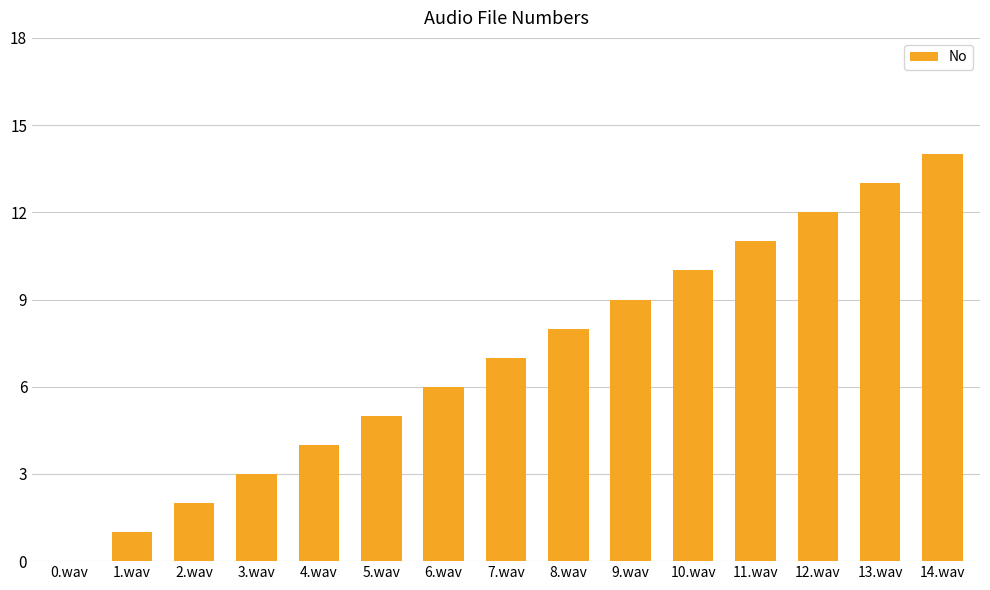

Read the value at 13.wav.

13